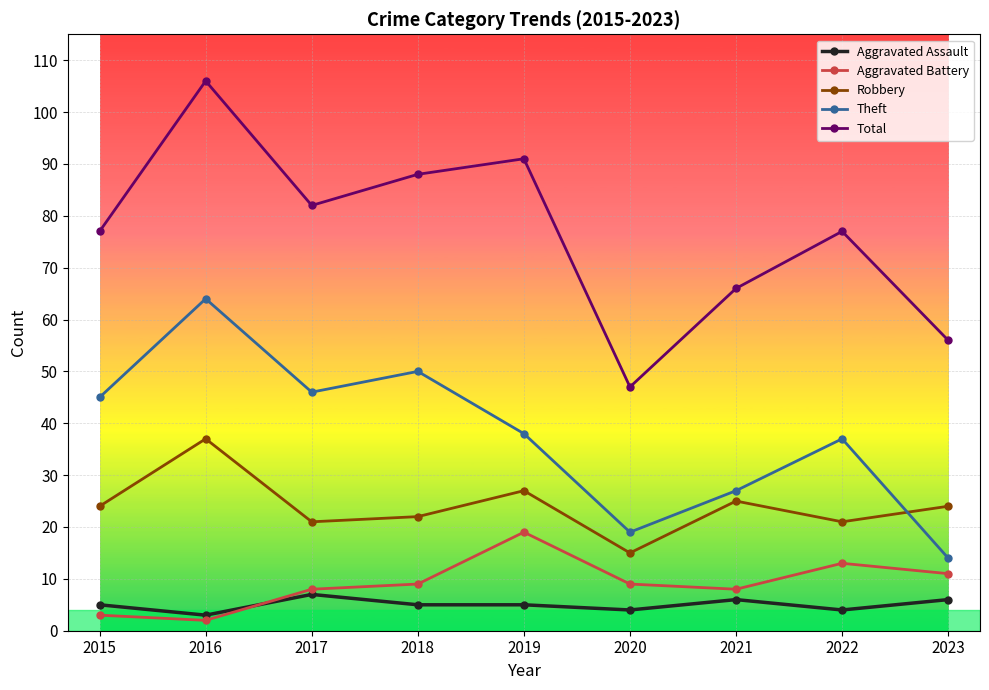

Is it true that Theft equals 45 at 2015?

True